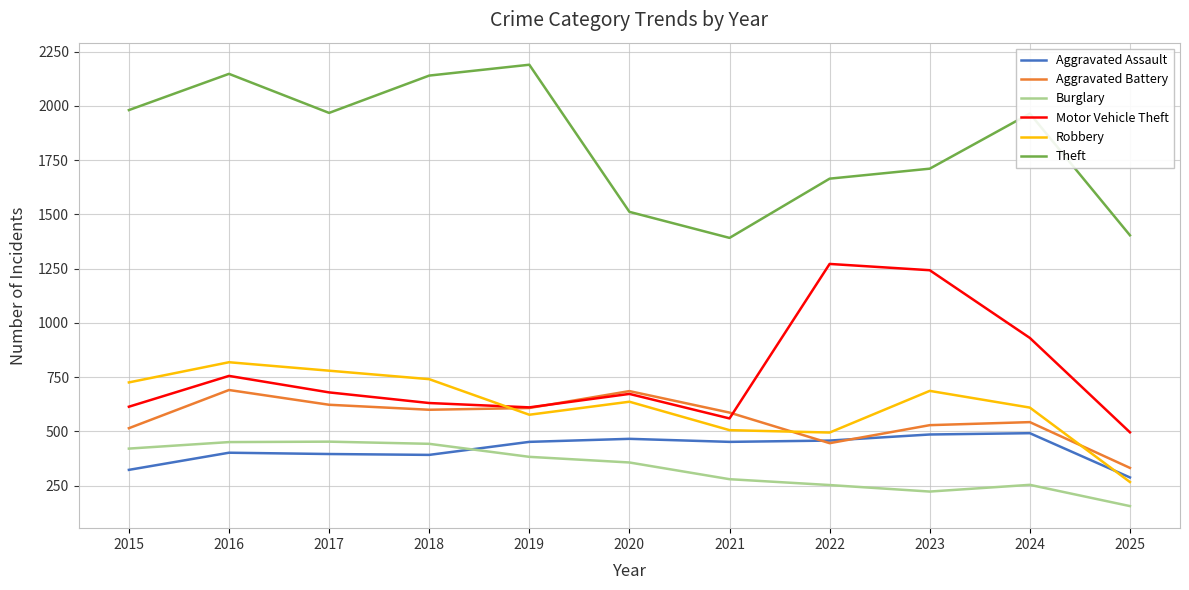

Is the value of Aggravated Assault at 2022 greater than the value of Robbery at 2021?

No